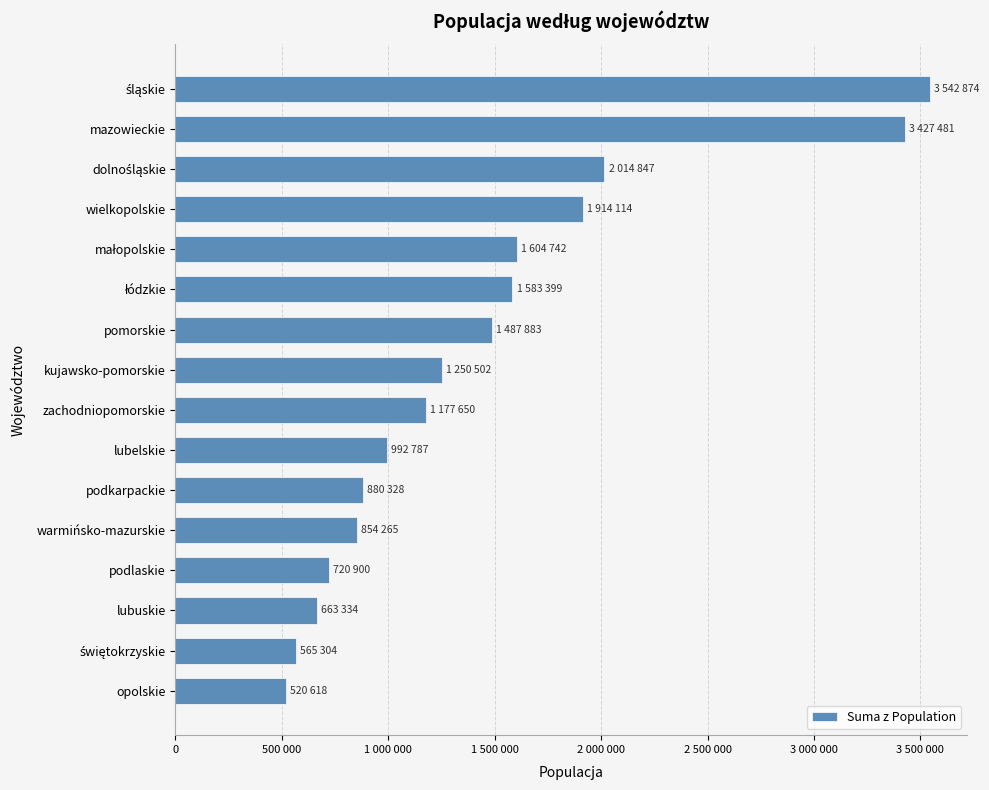

Does the chart contain any negative values?

No